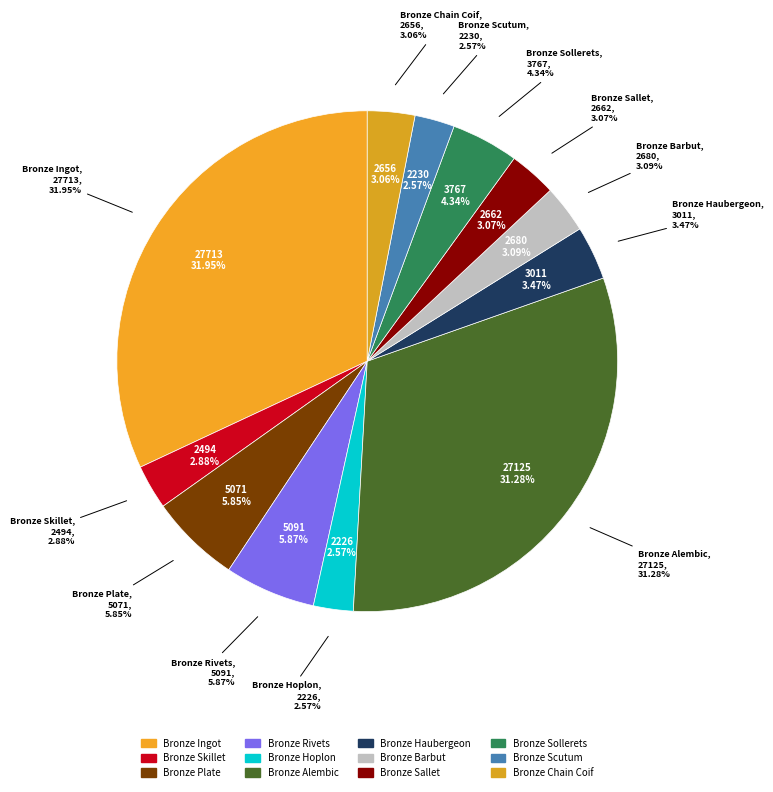

To the nearest percent, what is the difference between the Bronze Skillet and Bronze Alembic slice percentages?

28%